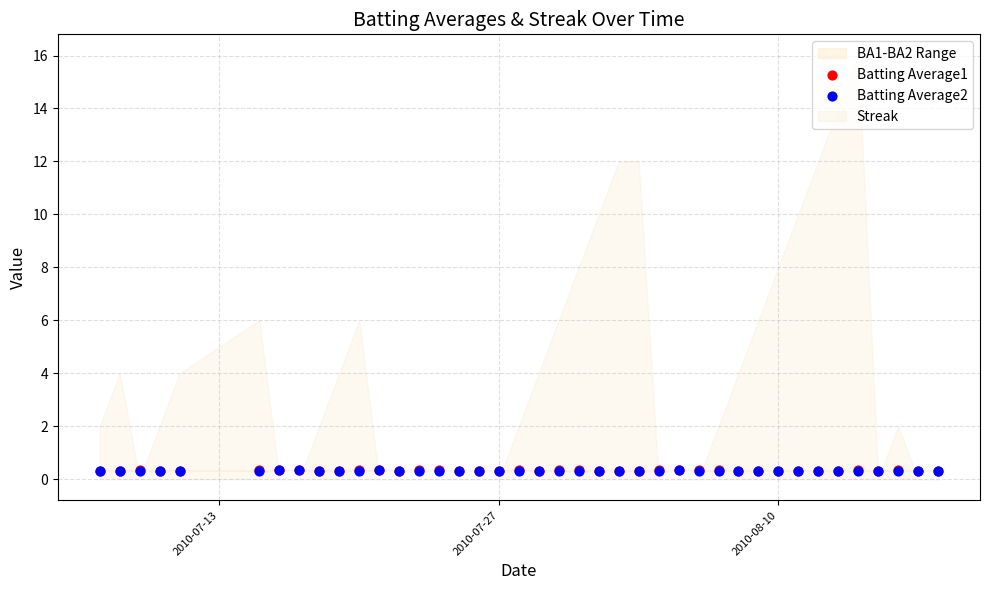

Which series reaches the minimum Y coordinate?

Batting Average2